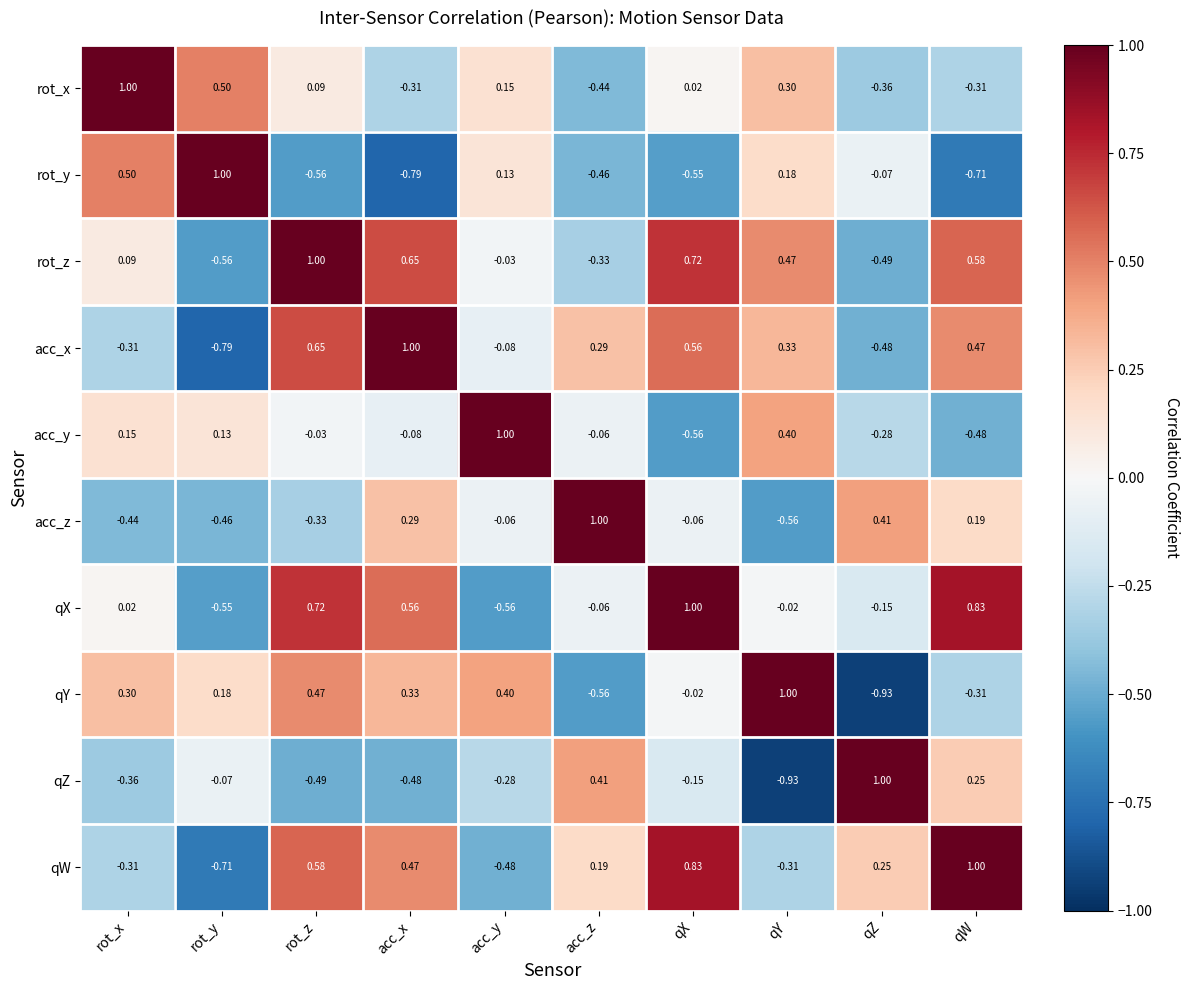

At which category is the sum across all series the highest?

rot_z